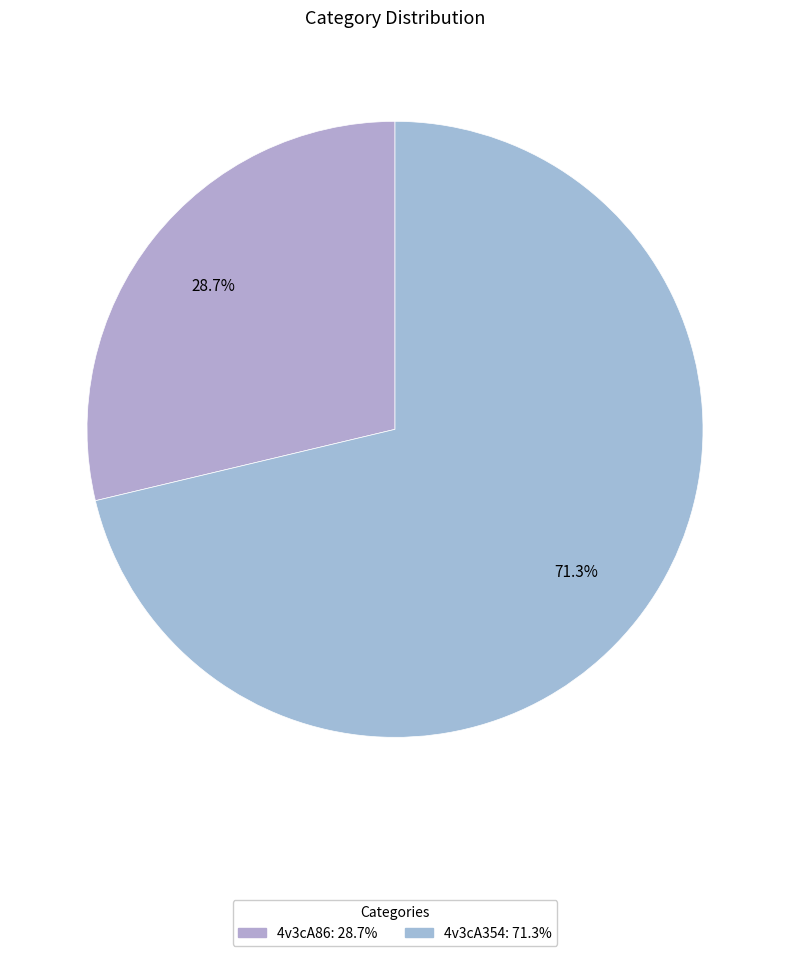

What is the smallest slice in the pie chart?

4v3cA86